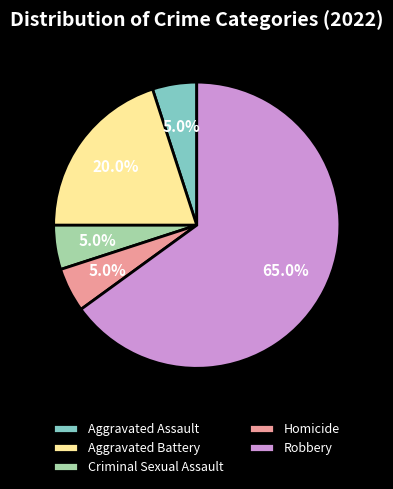

Combined, do Homicide and Criminal Sexual Assault account for over 50%?

No